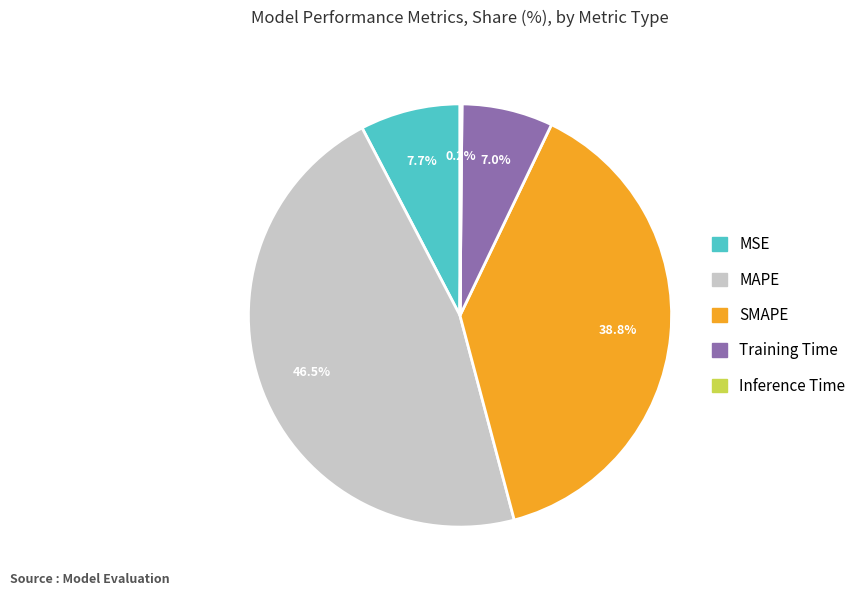

To the nearest percent, what is the combined percentage of MAPE and MSE?

54%